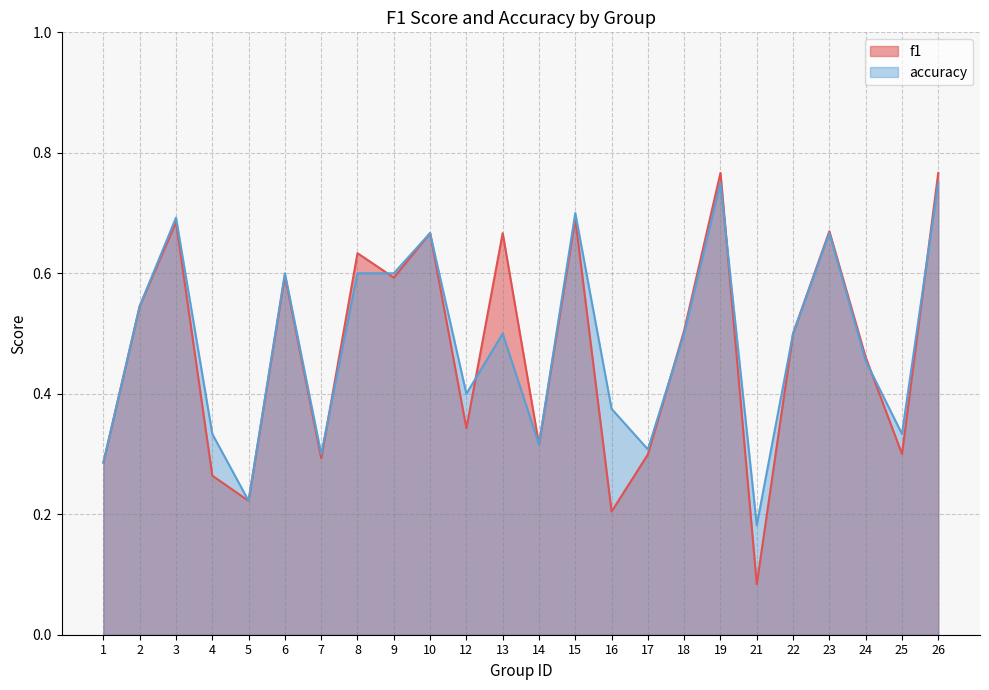

Count the accuracy values in the range 0 to 1.

24